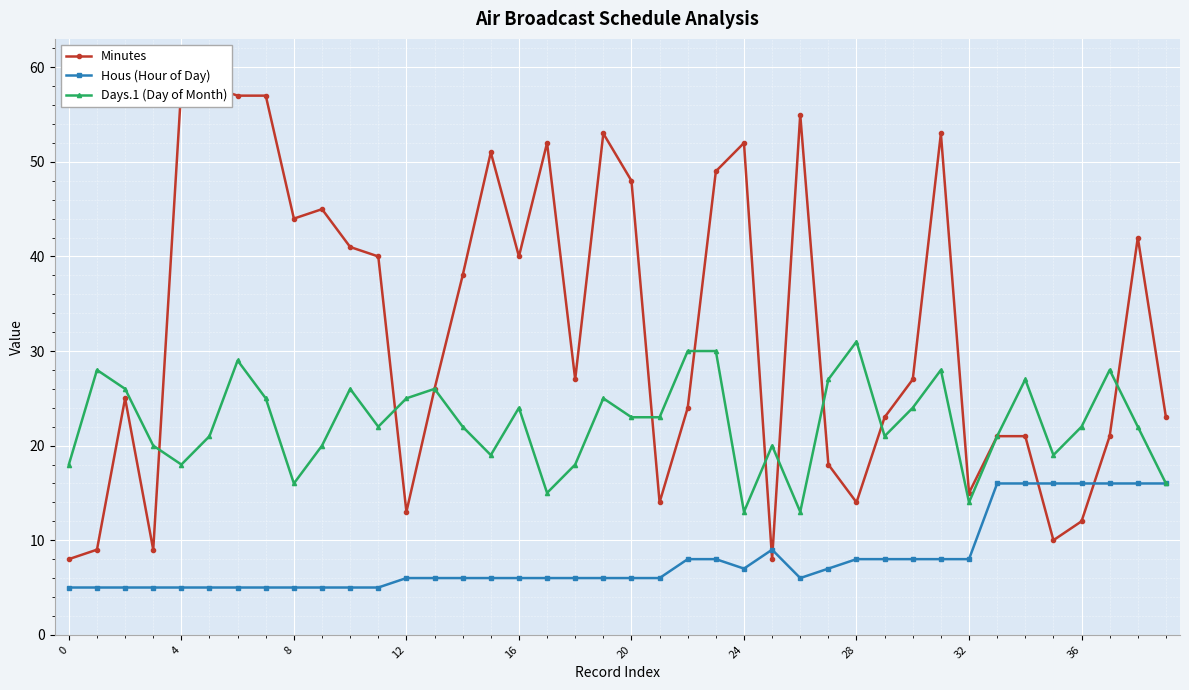

At which category does Days.1 (Day of Month) reach its first local valley?

4